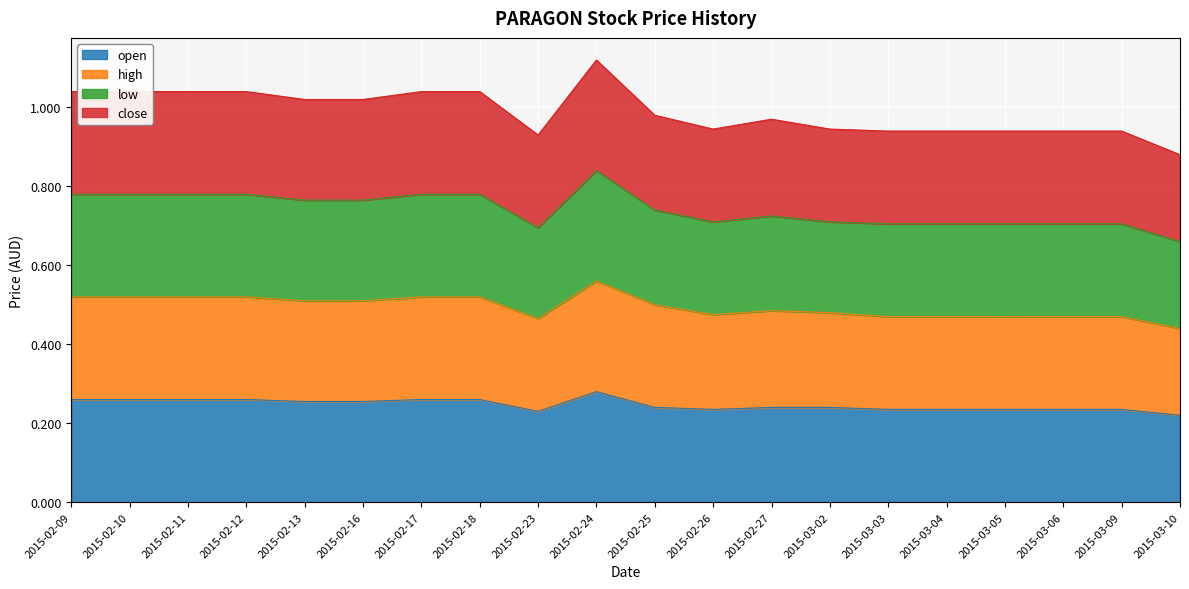

Is the value of close at 2015-03-06 greater than the value of low at 2015-02-23?

No